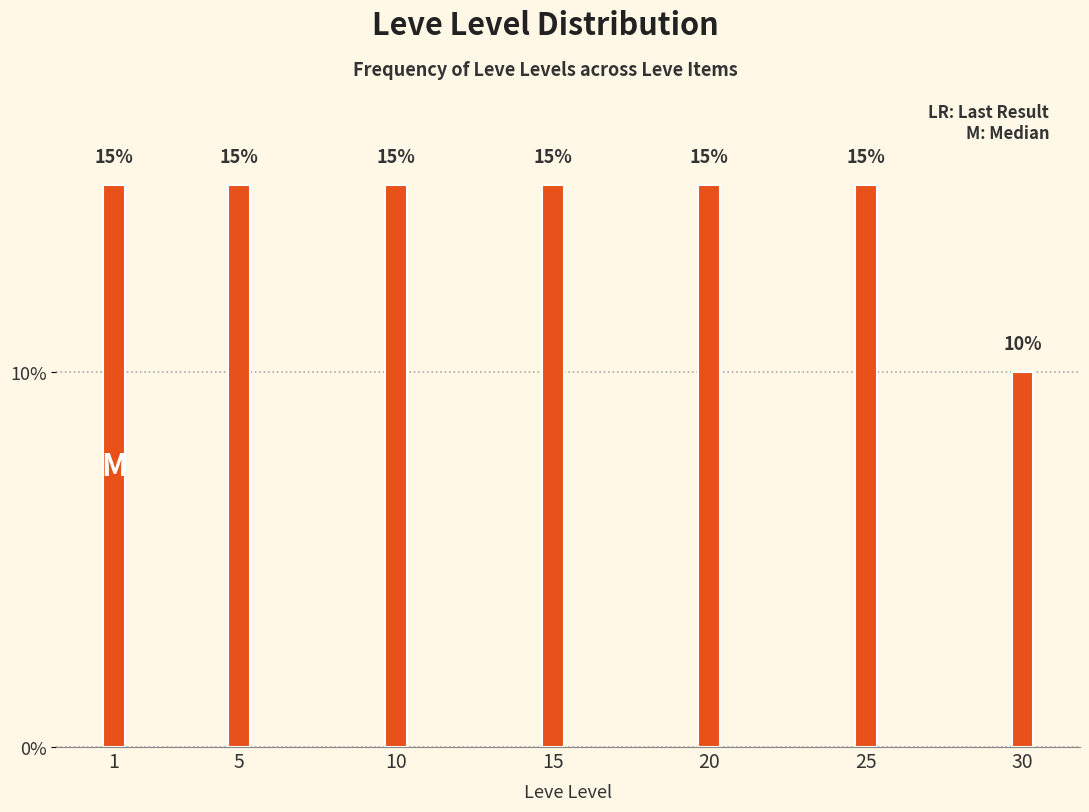

Reading left to right, extract all data points from this chart.

15	15	15	15	15	15	10